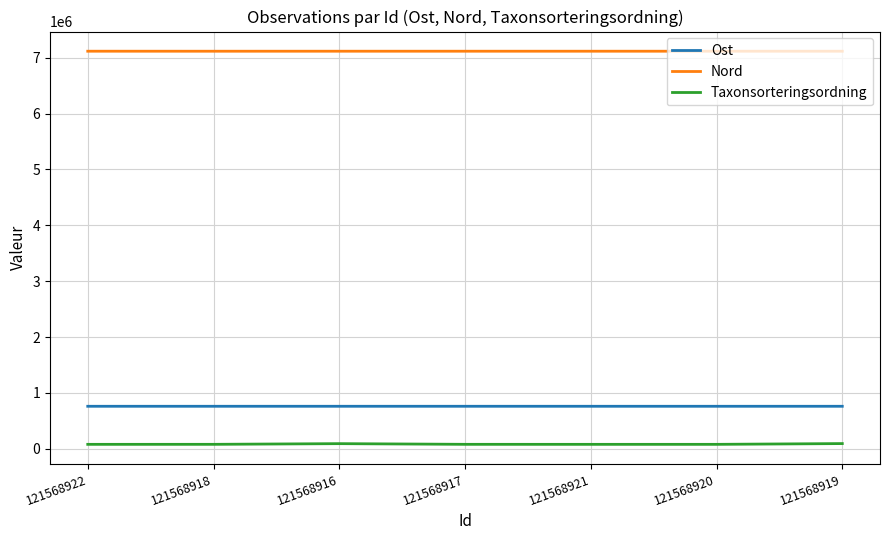

Which series has the largest total across all categories?

Nord